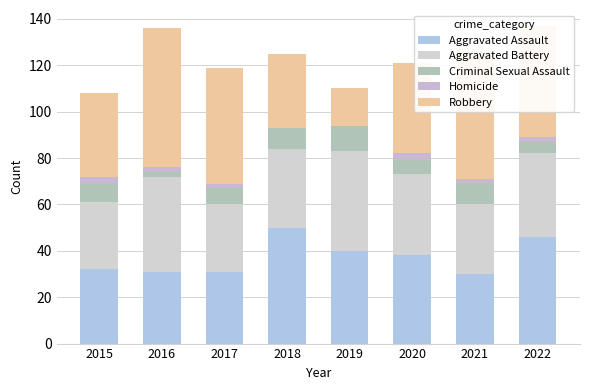

Count the number of data series in this chart.

5